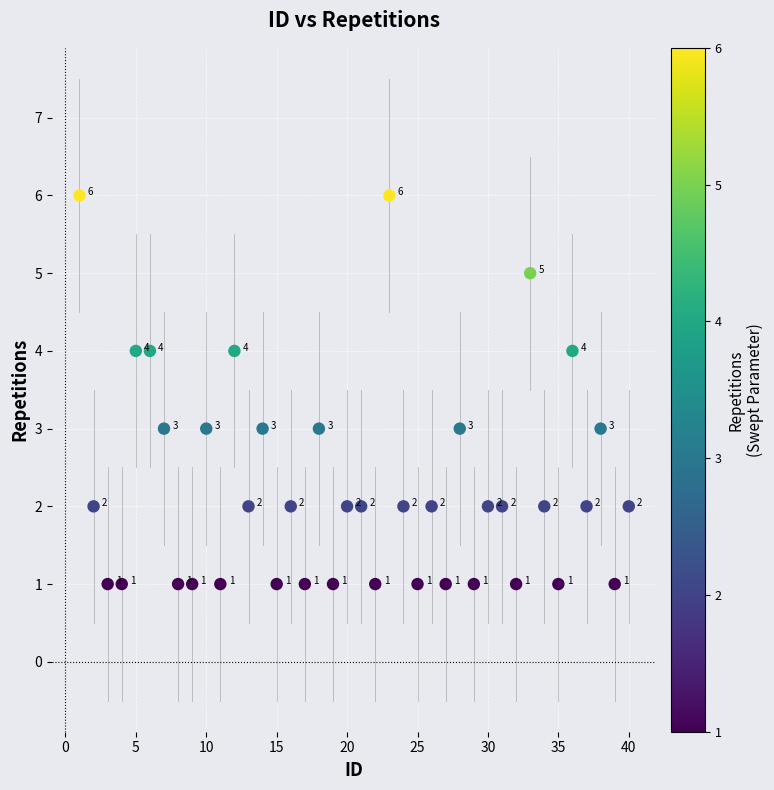

What Y value in the scatter plot is closest to 3?

3